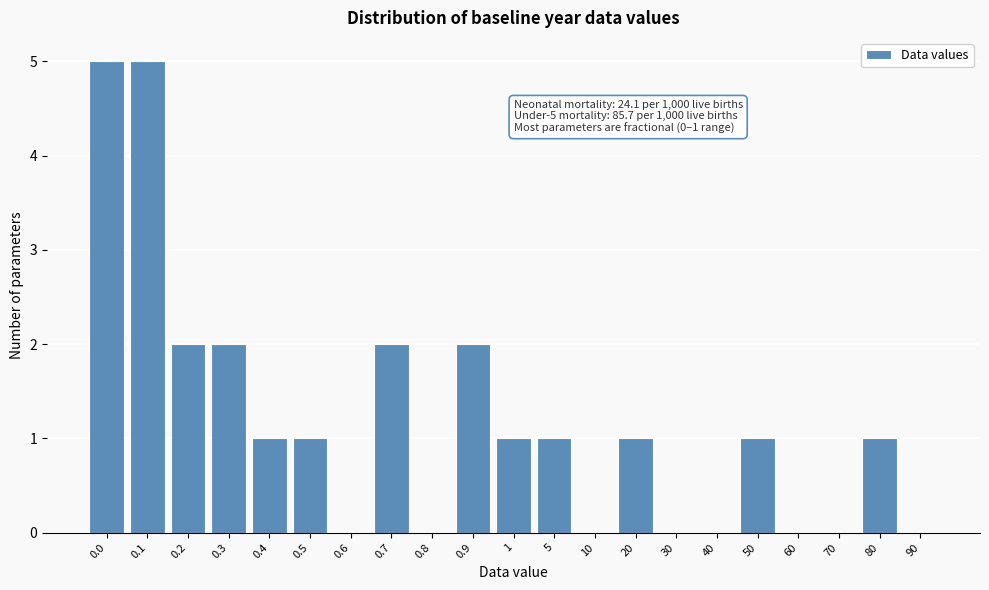

Reading left to right, transcribe all the data shown in this chart.

0.0=5	0.1=5	0.2=2	0.3=2	0.4=1	0.5=1	0.6=0	0.7=2	0.8=0	0.9=2	1=1	5=1	10=0	20=1	30=0	40=0	50=1	60=0	70=0	80=1	90=0